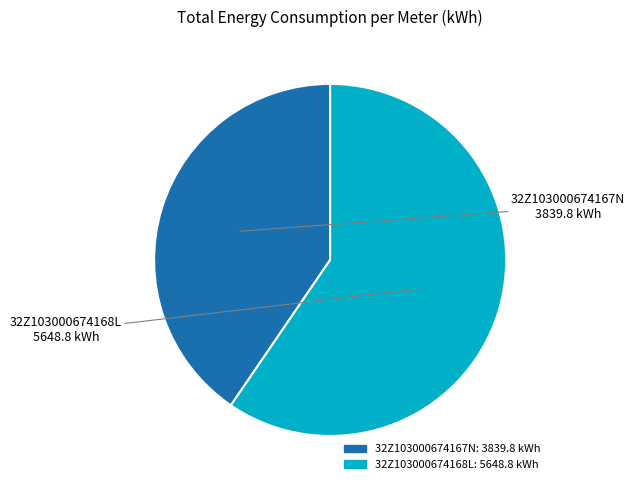

What is the ratio of the value at 32Z103000674168L to the value at 32Z103000674167N?

1.5